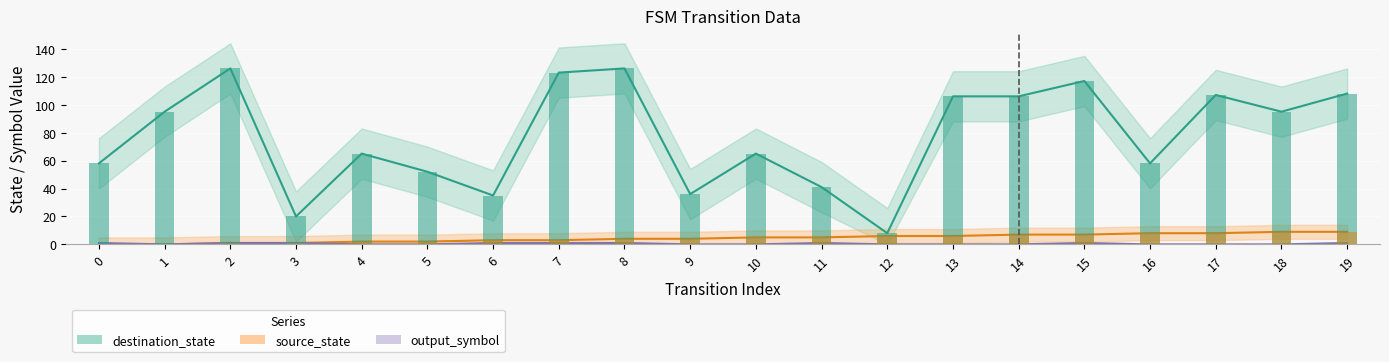

Reading left to right, transcribe all the data shown in this chart.

source_state: 0=0	1=0	2=1	3=1	4=2	5=2	6=3	7=3	8=4	9=4	10=5	11=5	12=6	13=6	14=7	15=7	16=8	17=8	18=9	19=9
destination_state: 0=58	1=95	2=126	3=20	4=65	5=52	6=35	7=123	8=126	9=36	10=65	11=41	12=8	13=106	14=106	15=117	16=58	17=107	18=95	19=108
output_symbol: 0=1	1=0	2=1	3=1	4=0	5=0	6=1	7=1	8=1	9=0	10=0	11=1	12=0	13=0	14=0	15=1	16=0	17=0	18=0	19=1